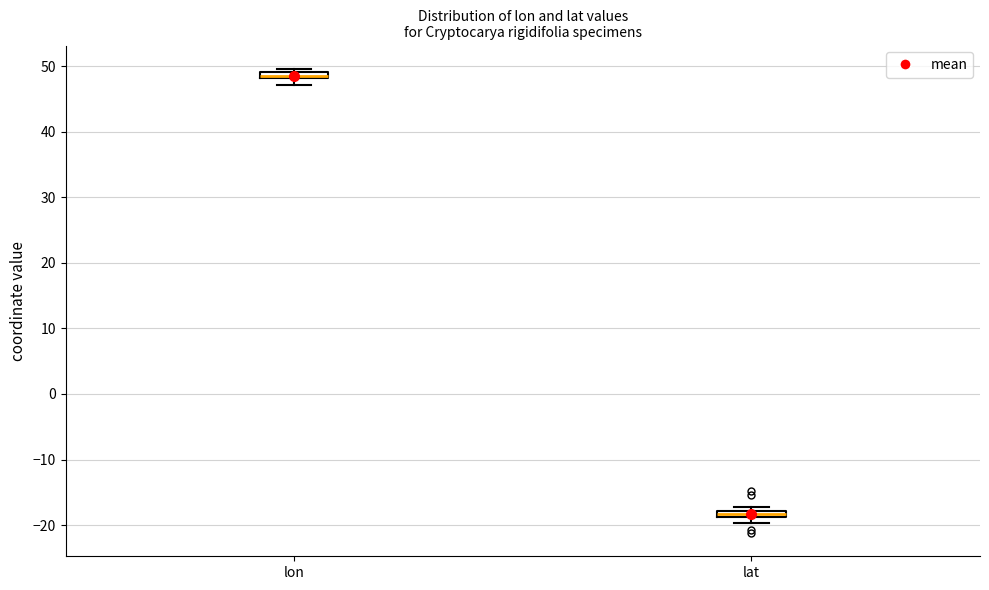

Where is the upper edge of the box for lat on the y-axis? The values are not printed on the chart, so give them approximately, as read against the axis.

-18